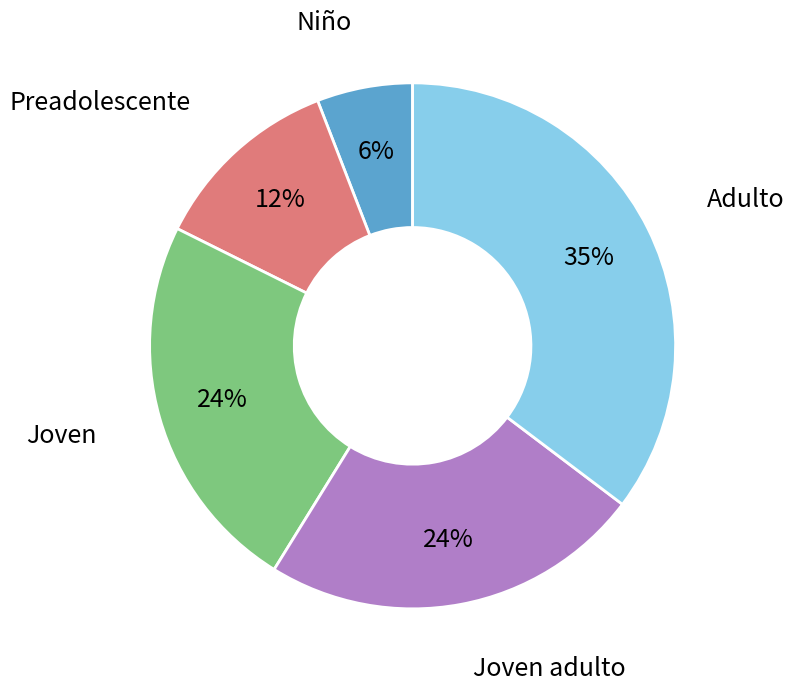

To the nearest percent, what is the difference between the largest and smallest slice percentages?

29%